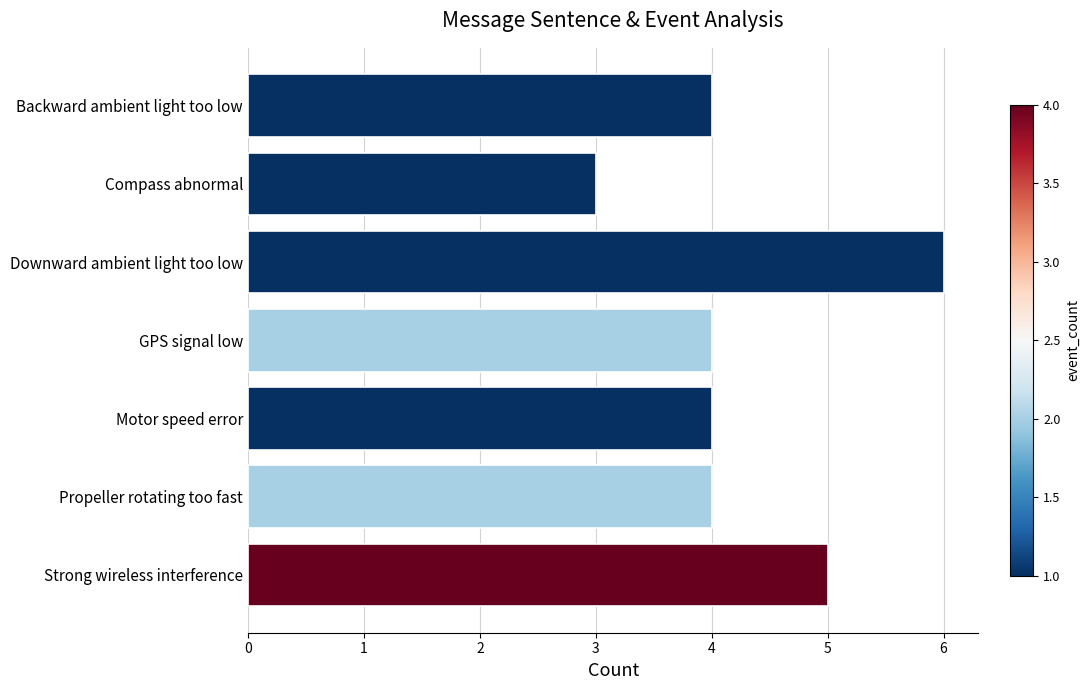

True or false: the data shows 5 at GPS signal low.

False